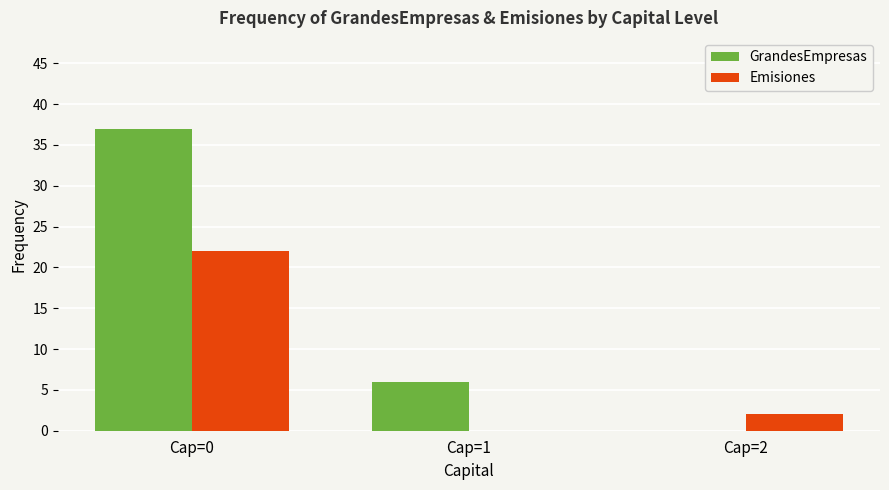

Where is GrandesEmpresas nearest to the value 18?

Cap=1